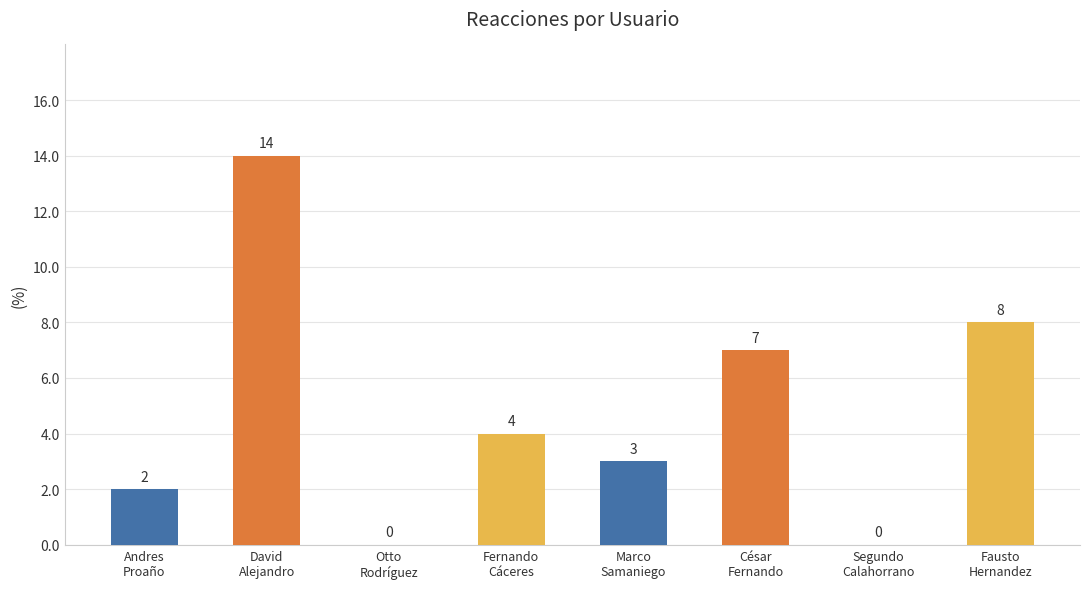

What is the maximum value shown in the chart?

14